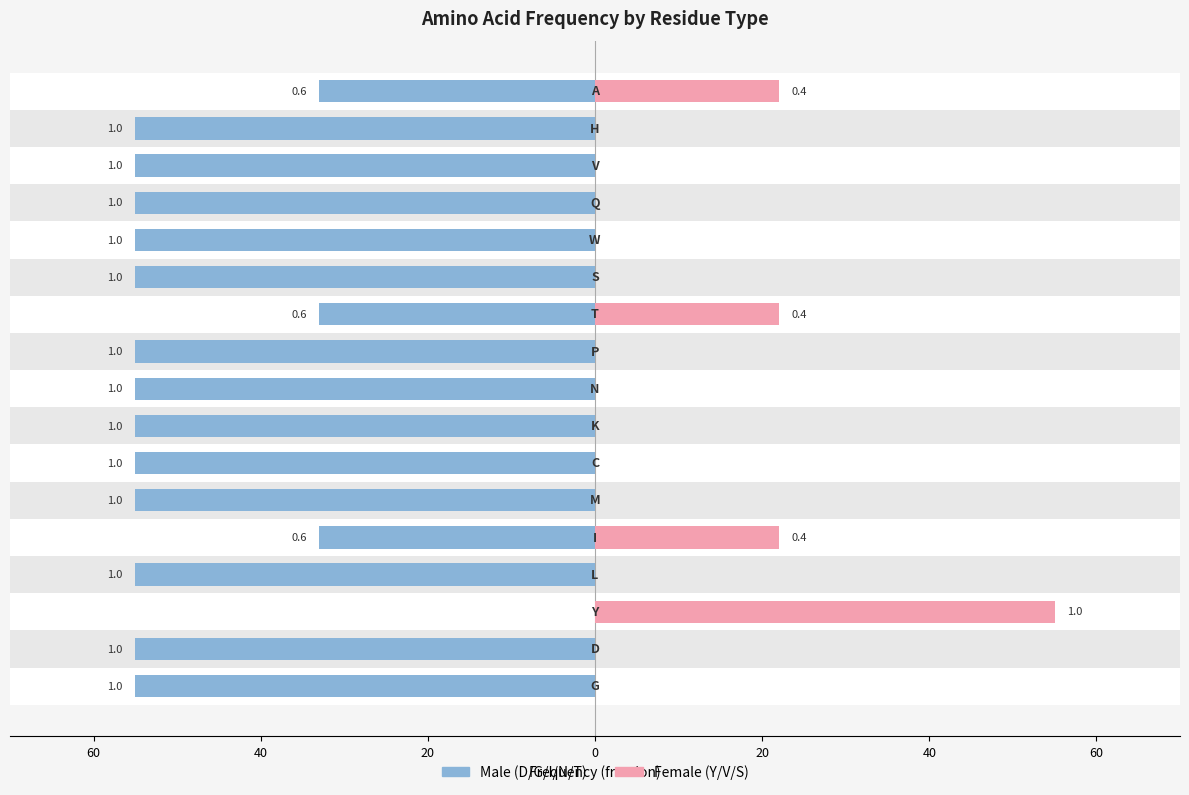

Which series has the widest spread of values?

Male